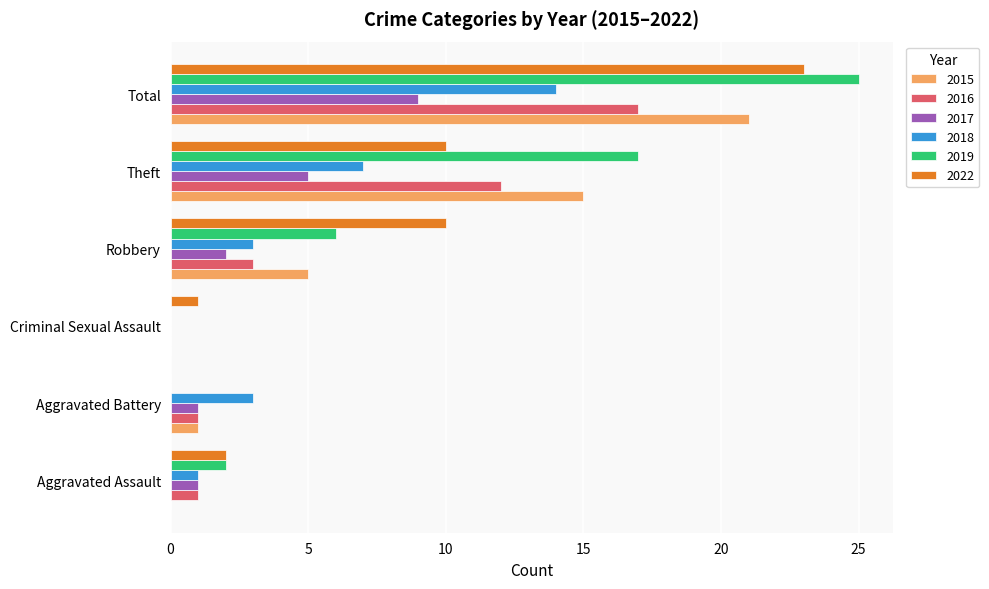

The 2019 series shows 12 at Aggravated Battery. True or false?

False